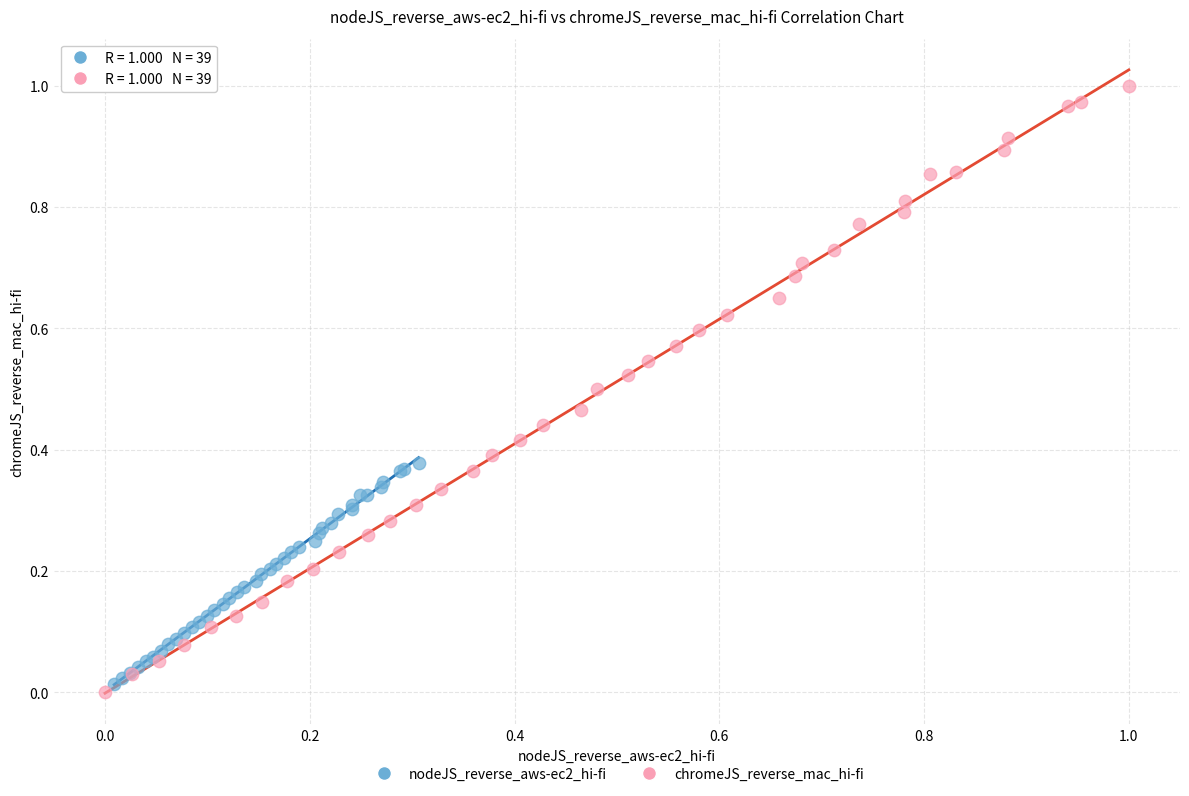

Which series contains the lowest Y value?

chromeJS_reverse_mac_hi-fi